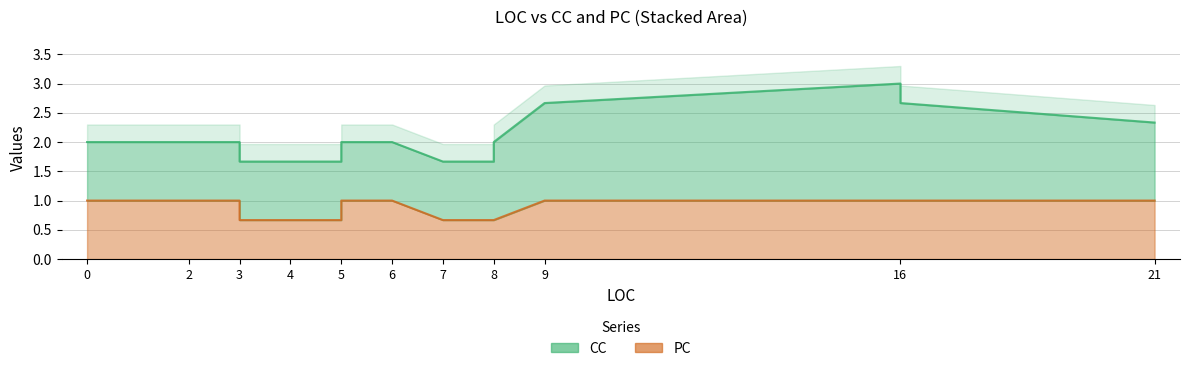

What is the difference between the maximum and minimum values in the CC series?

1